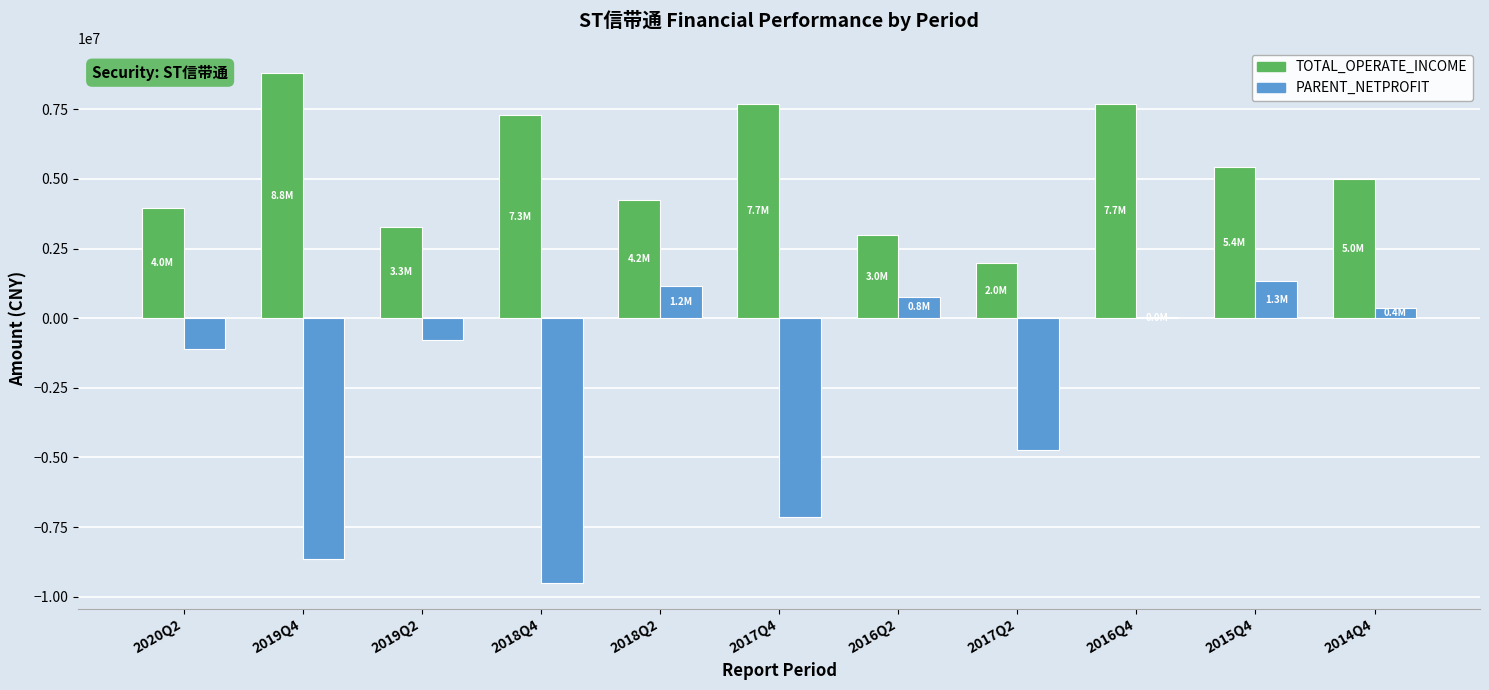

How many values in the PARENT_NETPROFIT series exceed -784220?

5